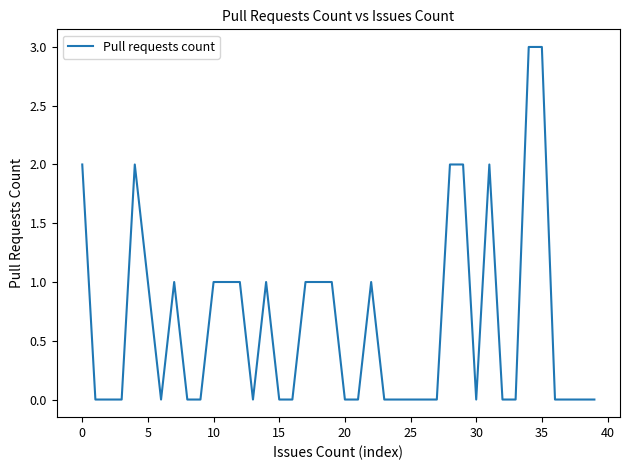

What is the average value?

1